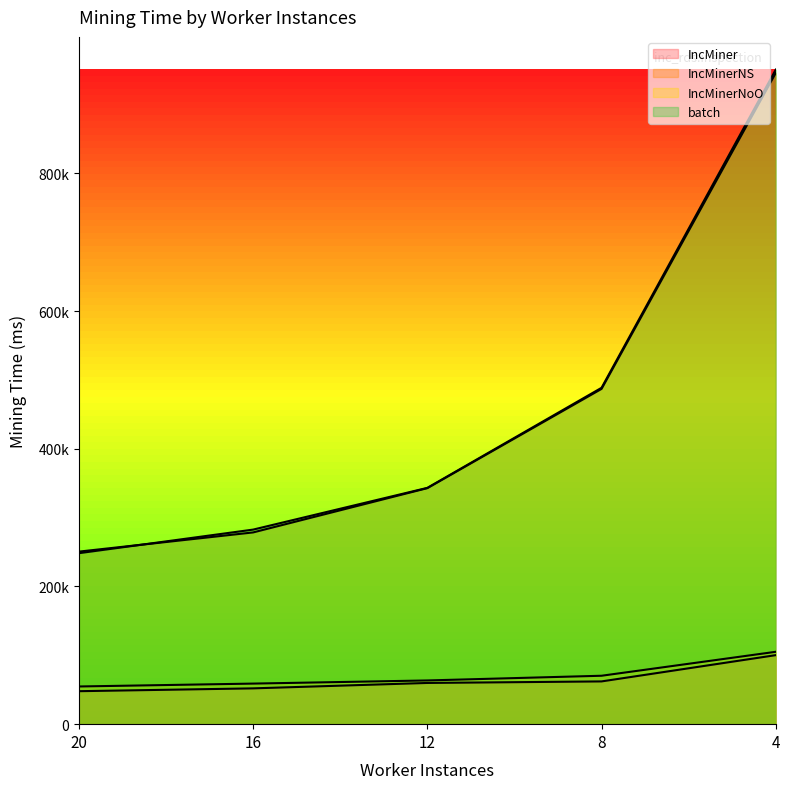

True or false: IncMiner and batch intersect in this chart.

False